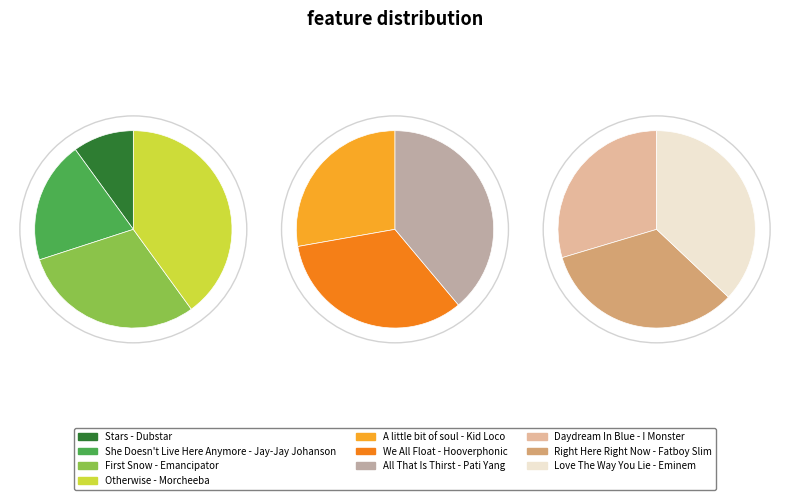

To the nearest percent, what is the average slice percentage?

10%